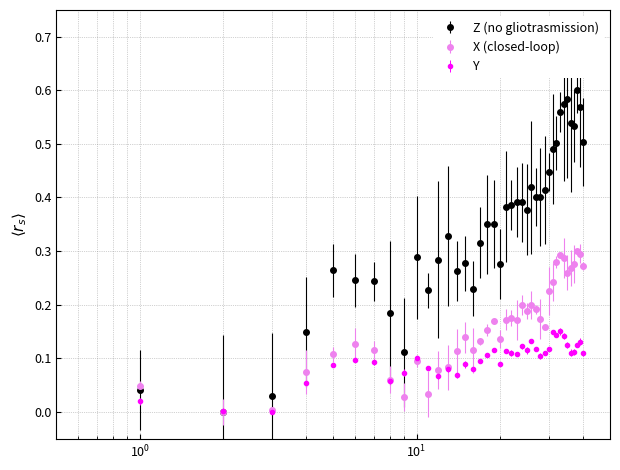

Rank the series by their average value, from highest to lowest.

Z (no gliotrasmission), X (closed-loop), Y